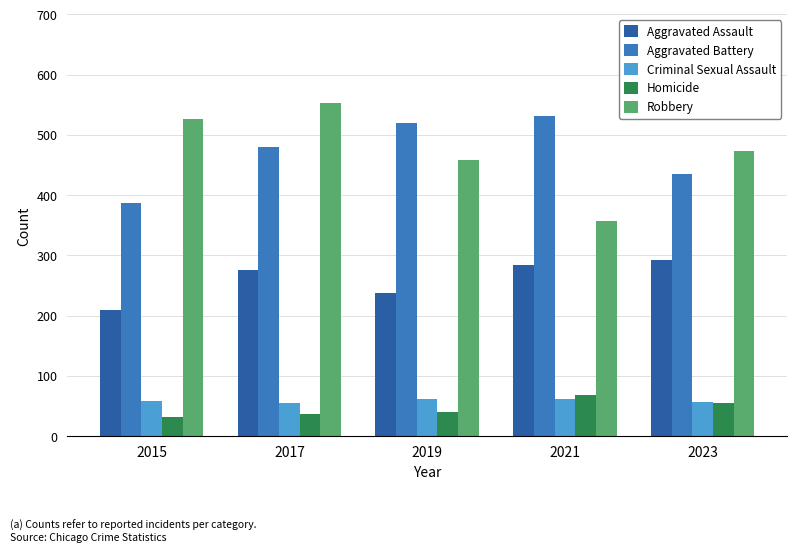

How many bars are there in each group?

5